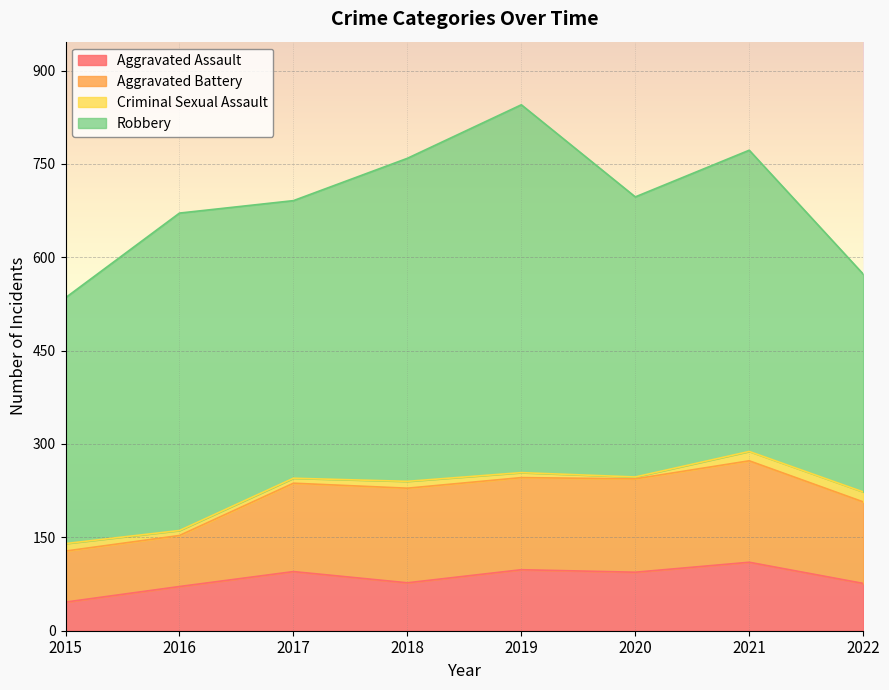

Read the Aggravated Battery value at 2019.

148